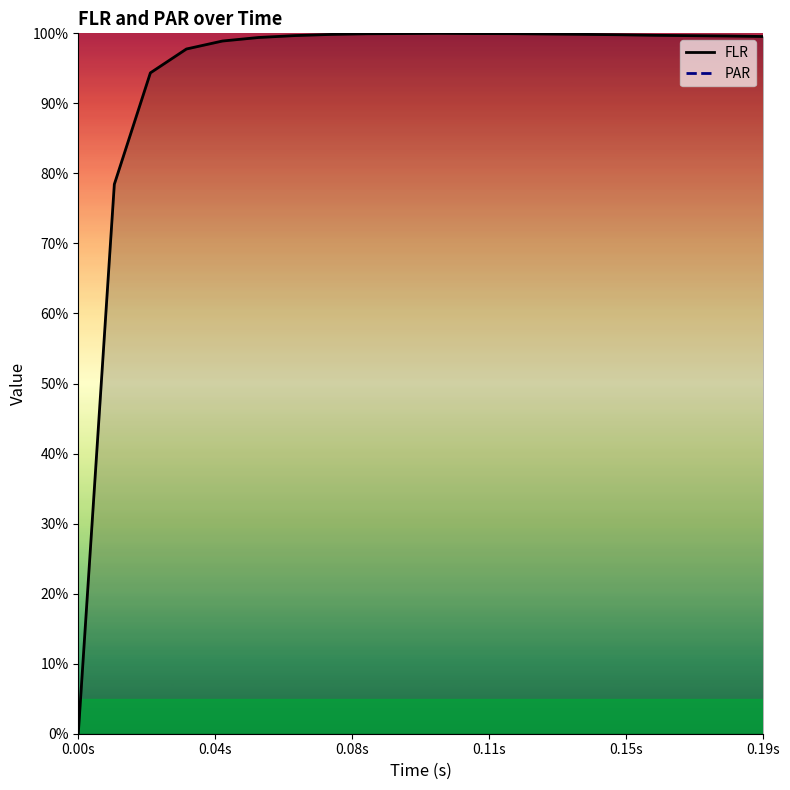

Is the value of FLR at 8 greater than the value of PAR at 6?

No